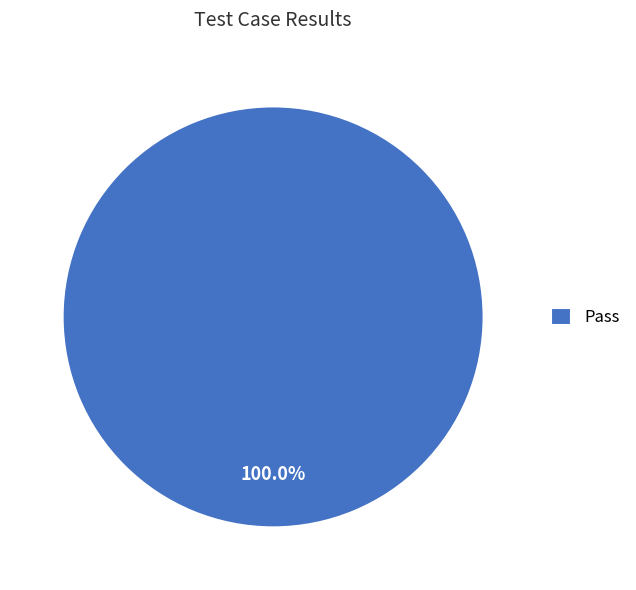

Which slice represents more than half of the pie?

Pass